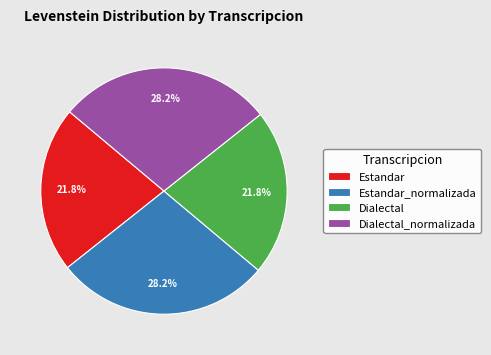

Approximately how many times larger is the value at Estandar_normalizada compared to Dialectal?

1.3